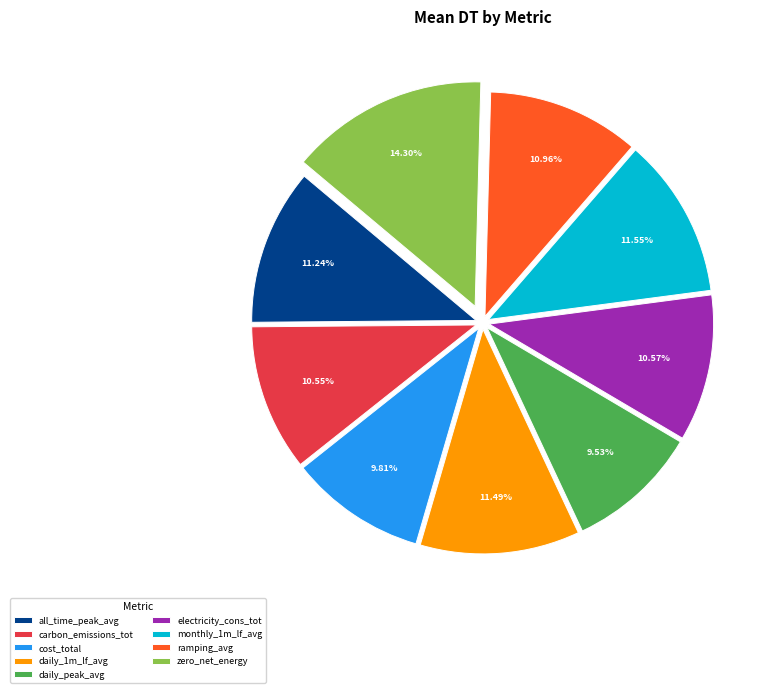

Is there any slice that represents more than half of the pie?

No